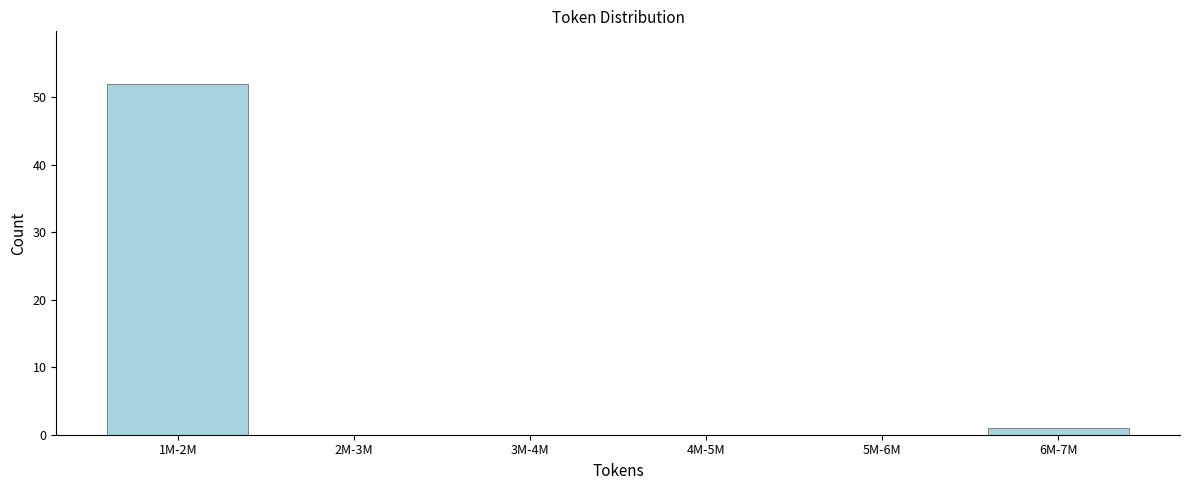

Reading right to left, list all the values displayed in this chart.

6M-7M=1	5M-6M=0	4M-5M=0	3M-4M=0	2M-3M=0	1M-2M=52